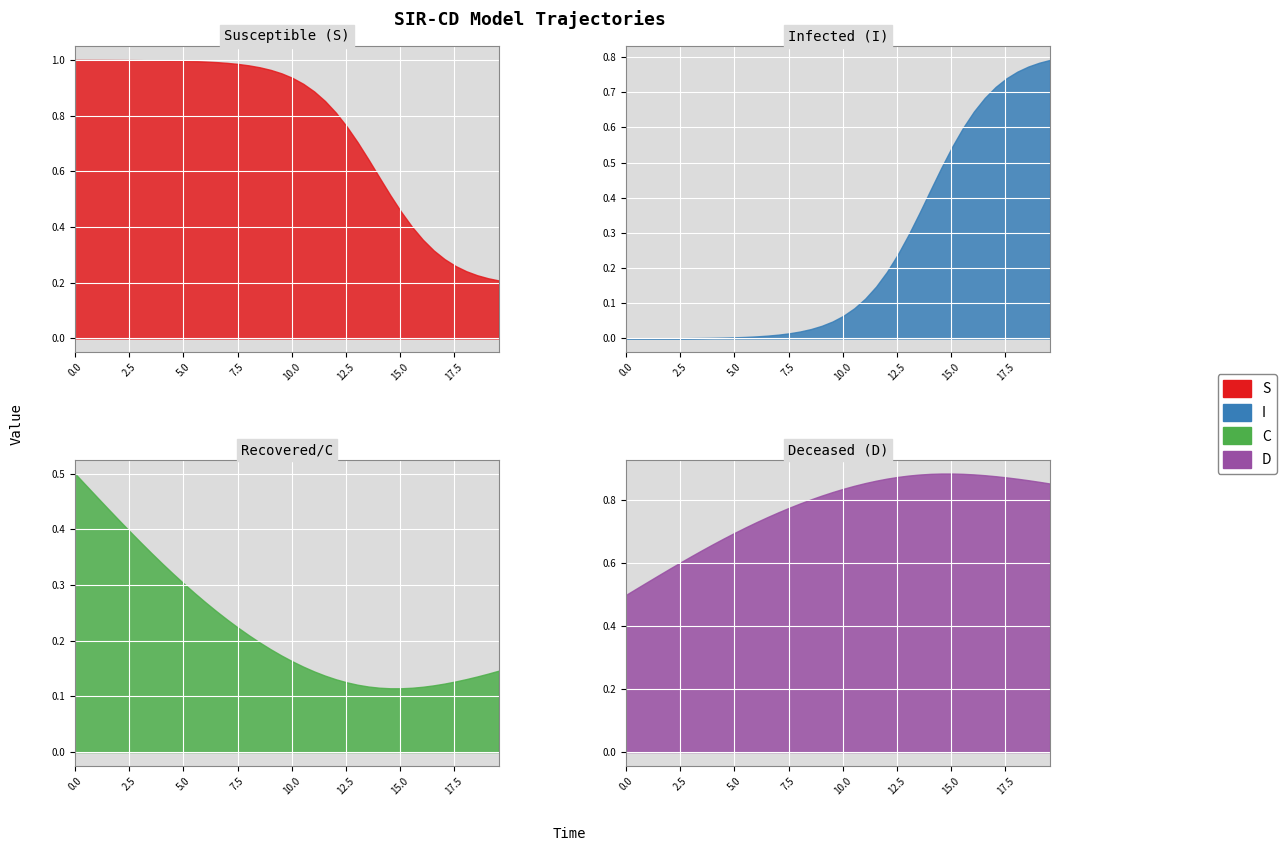

What is the total value across all series at 18?

2.0